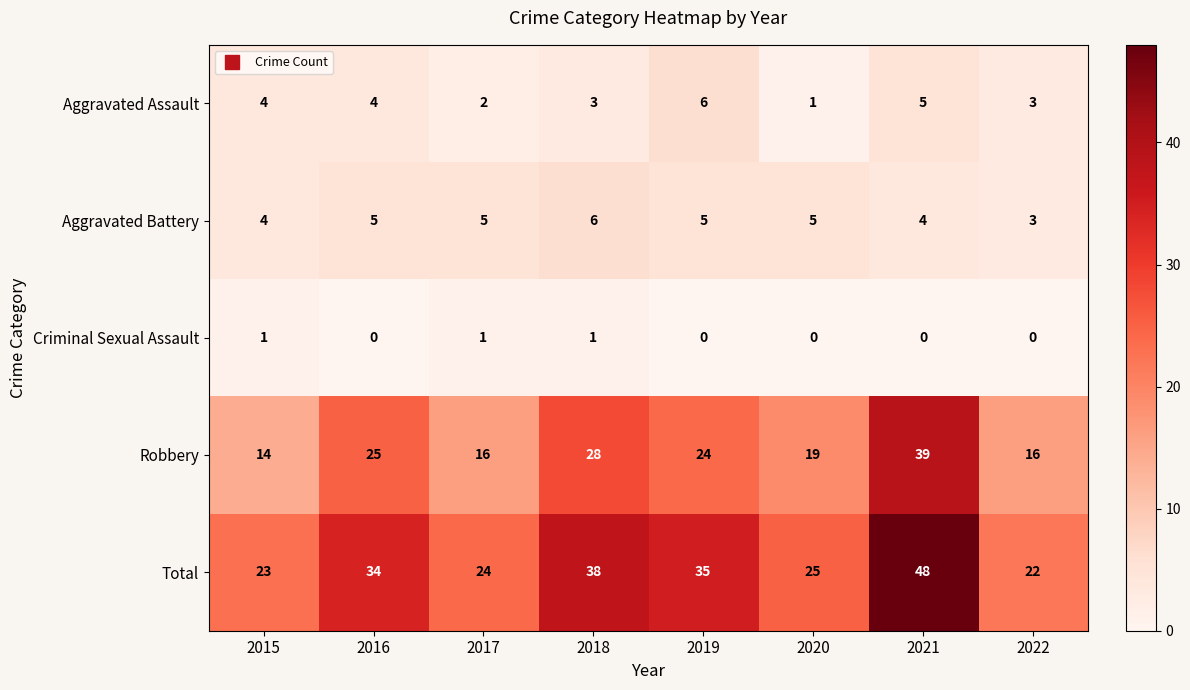

What is the lowest value of the Total series?

22